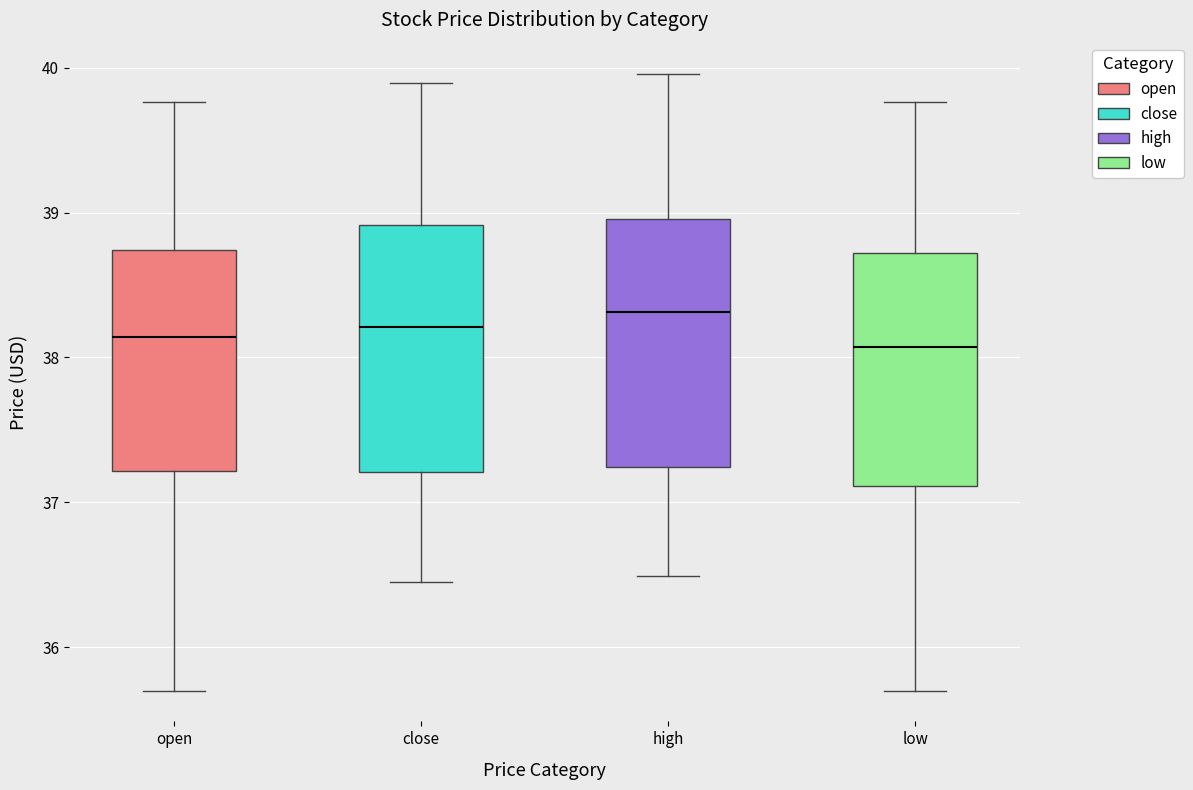

Where does the median line of the box for low sit on the y-axis? The values are not printed on the chart, so give them approximately, as read against the axis.

38.1